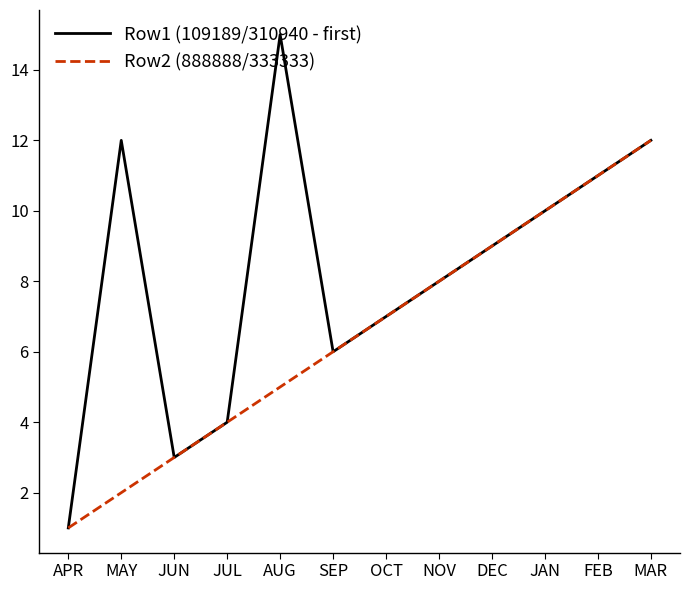

Which series has the largest range (max minus min)?

Row1 (109189/310940 - first)